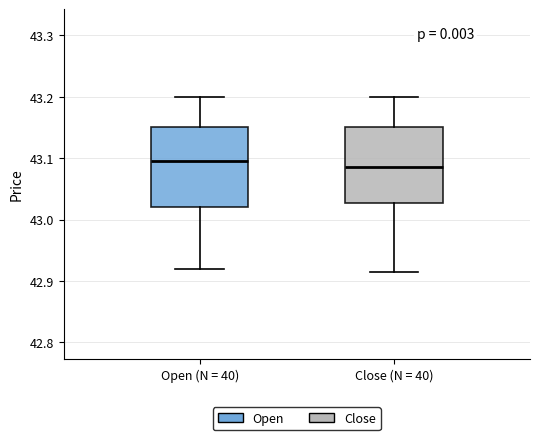

Reading left to right, transcribe this box plot: for each box, give where its median line is, the range the box spans, and where its two whiskers end, as read against the y-axis. The values are not printed on the chart, so give them approximately, as read against the axis.

Open (N = 40): median 43.10, box 43.02 to 43.15, whiskers 42.92 to 43.20
Close (N = 40): median 43.09, box 43.03 to 43.15, whiskers 42.92 to 43.20